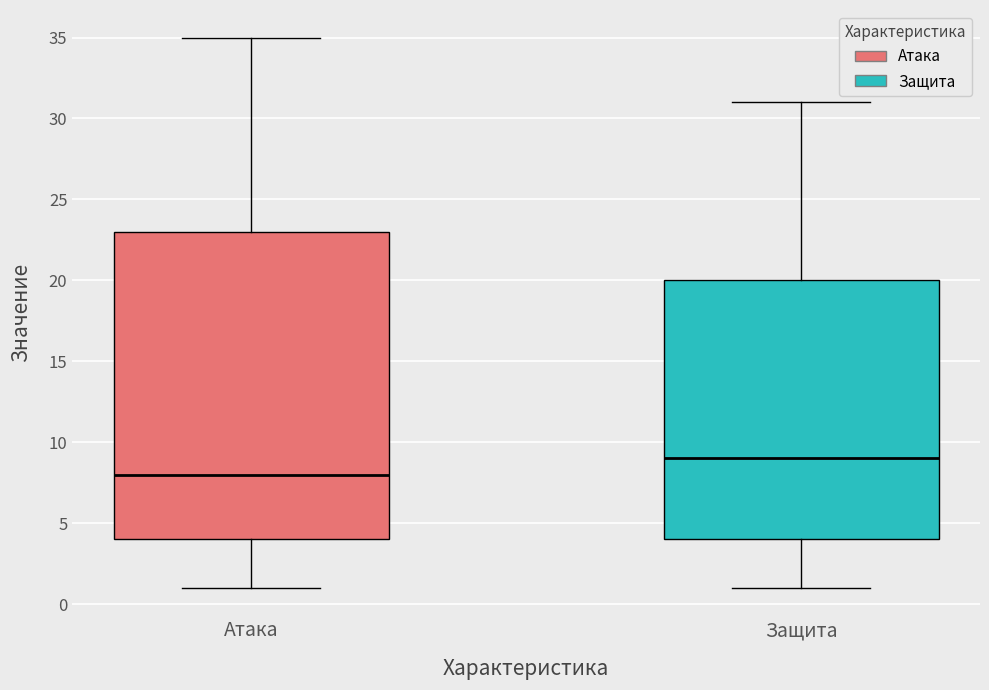

Which box is the tallest, from its lower edge to its upper edge?

Атака